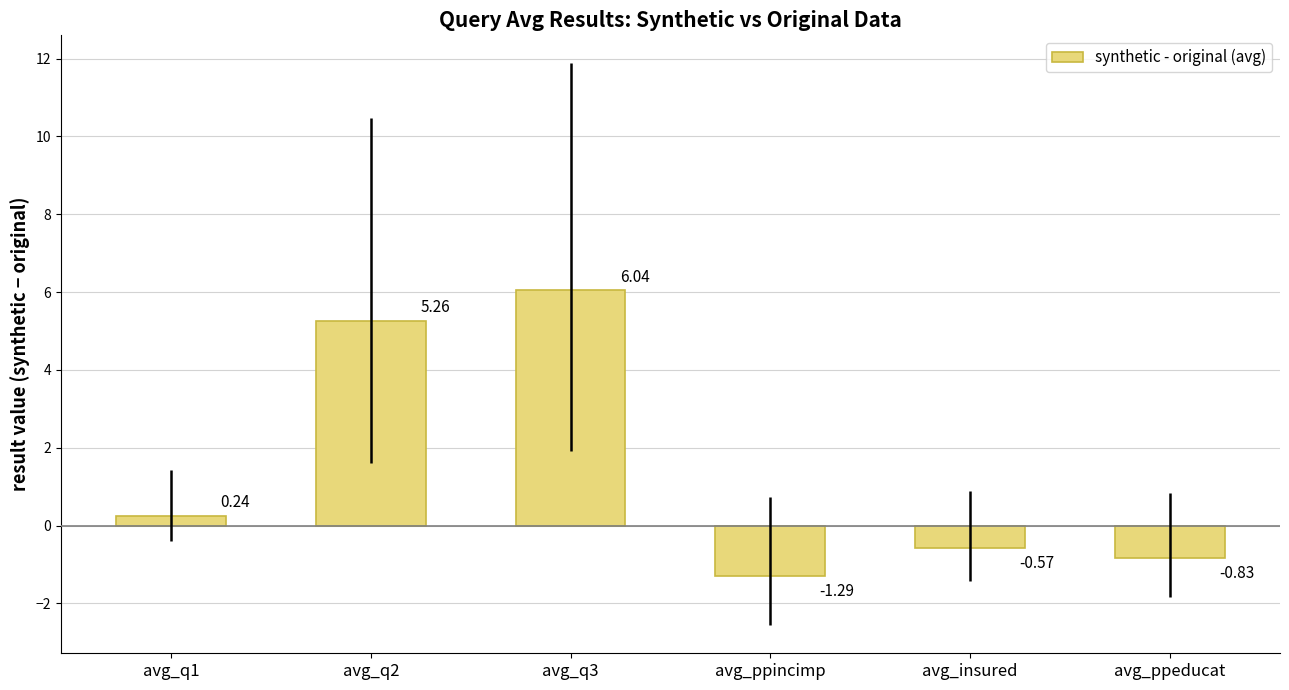

What is the difference between the maximum and minimum values?

7.3